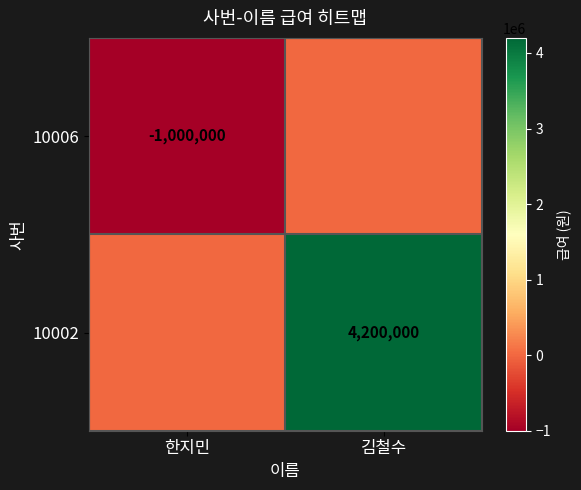

The value of 10006 at 한지민 is -1000000. True or false?

True